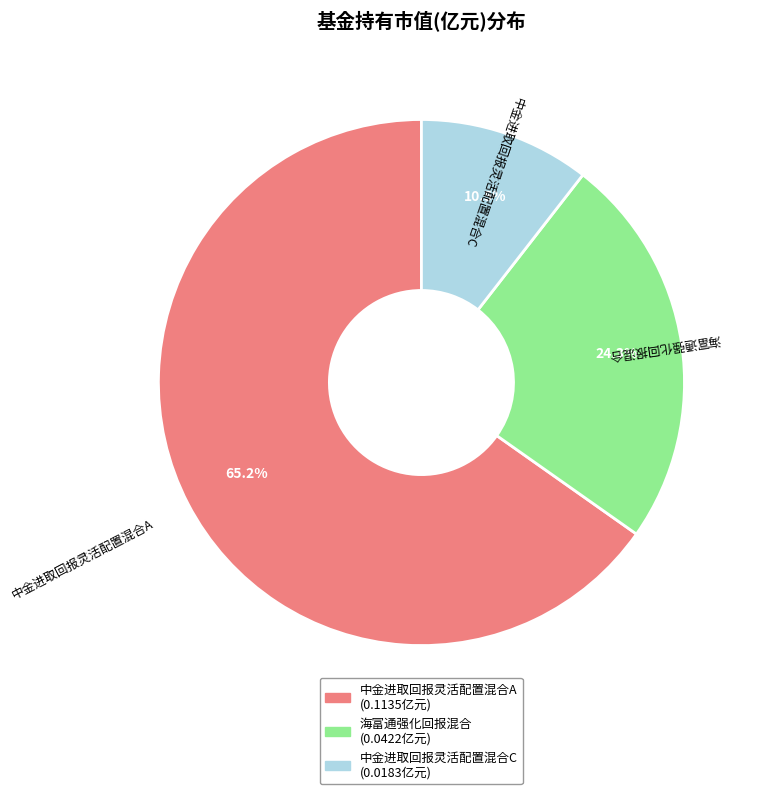

The 海富通强化回报混合 slice represents 24% of the pie. True or false?

True